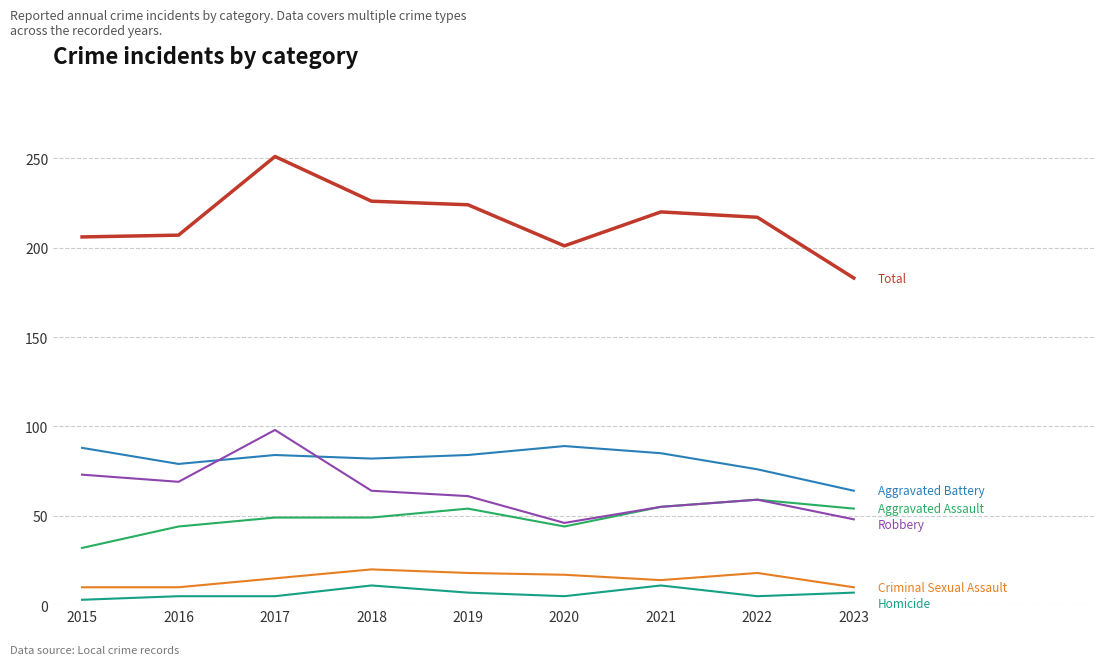

What is the spread (max minus min) of values at 2021?

209